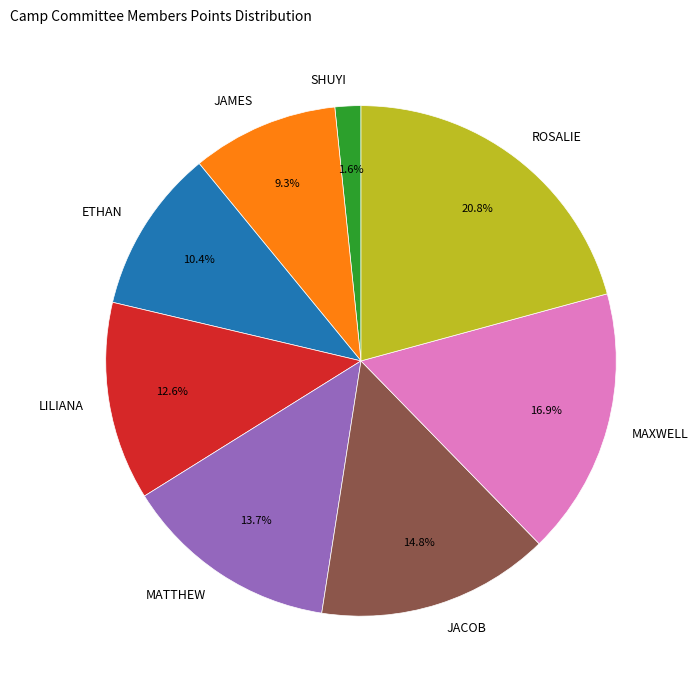

Between ETHAN and SHUYI, which is larger?

ETHAN